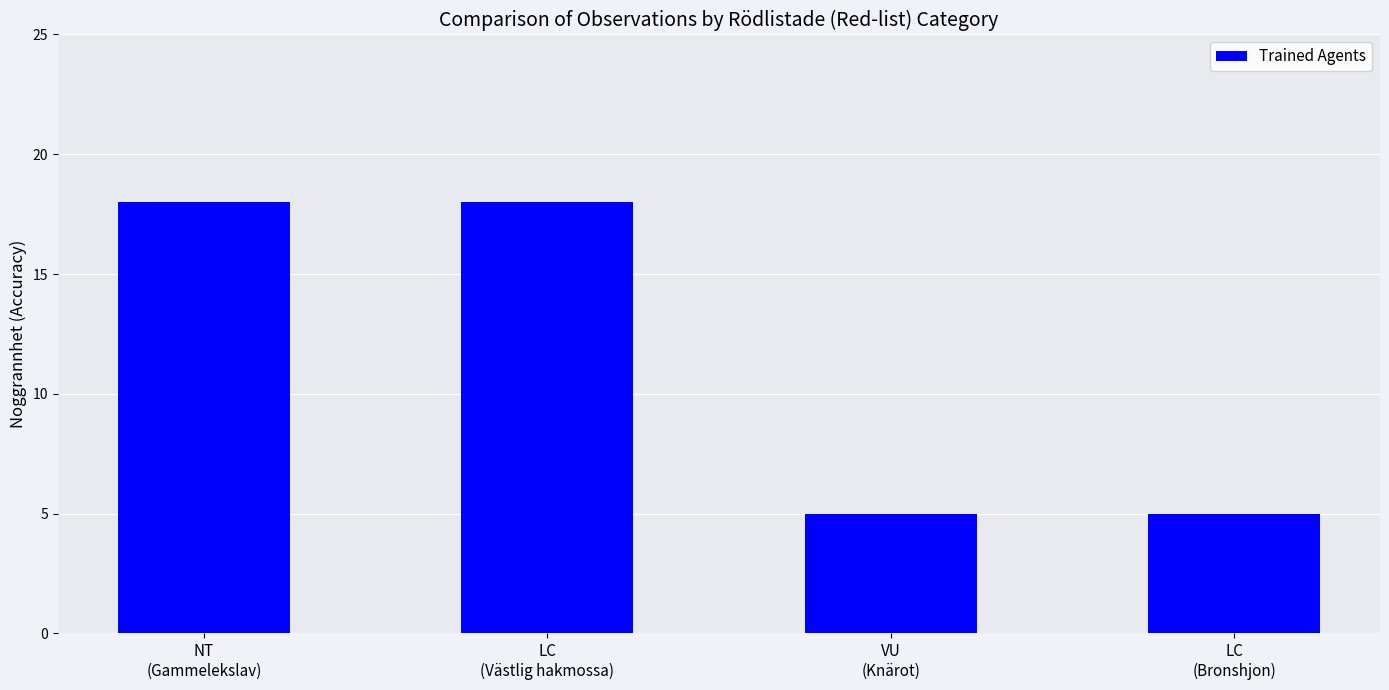

What is the value of the 1st bar from the left?

18